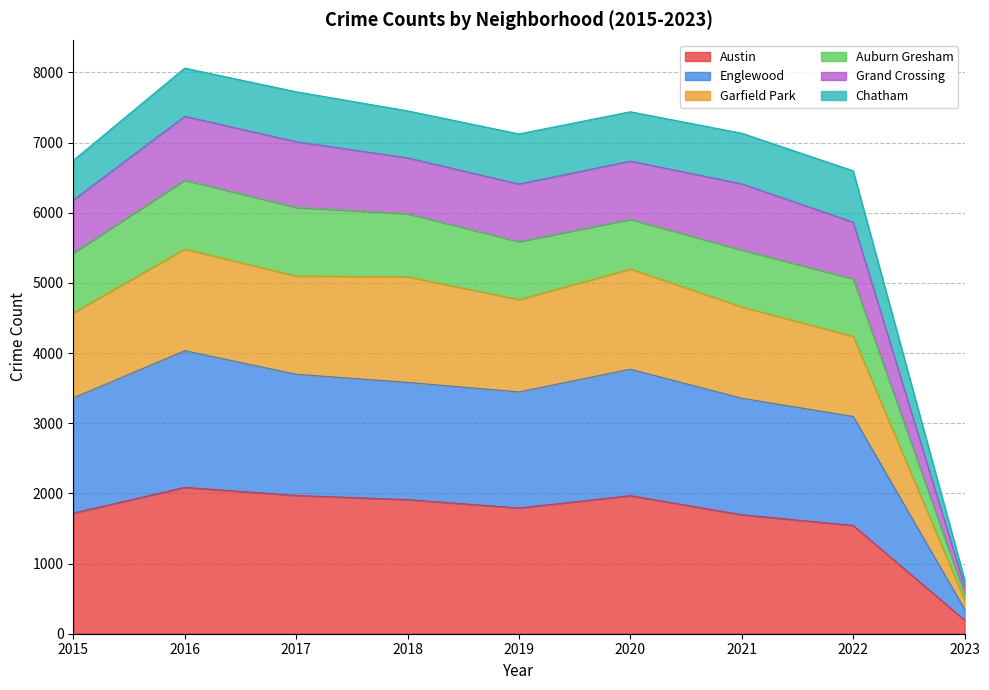

What is the highest value of the Austin series?

2086